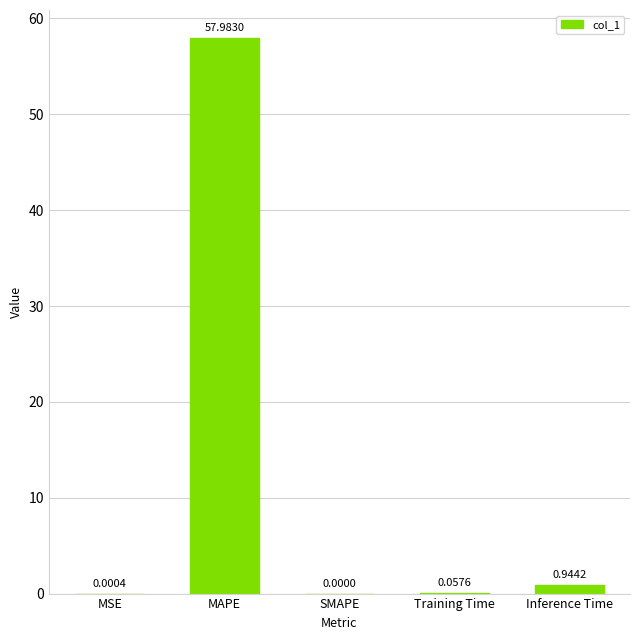

What is the greatest value displayed?

58.0